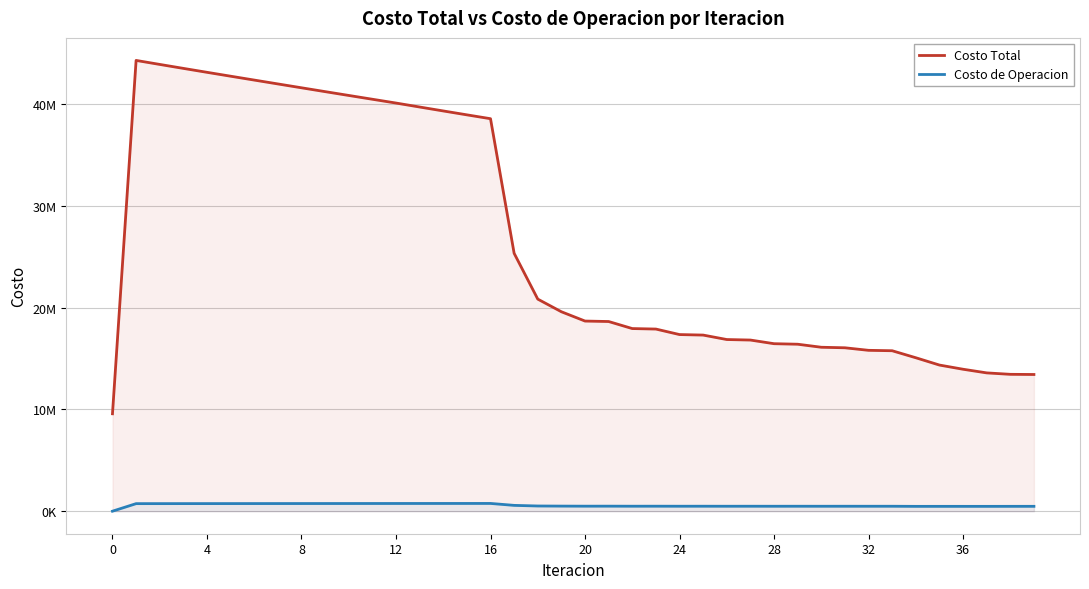

Which category has the highest value in the Costo de Operacion series?

16